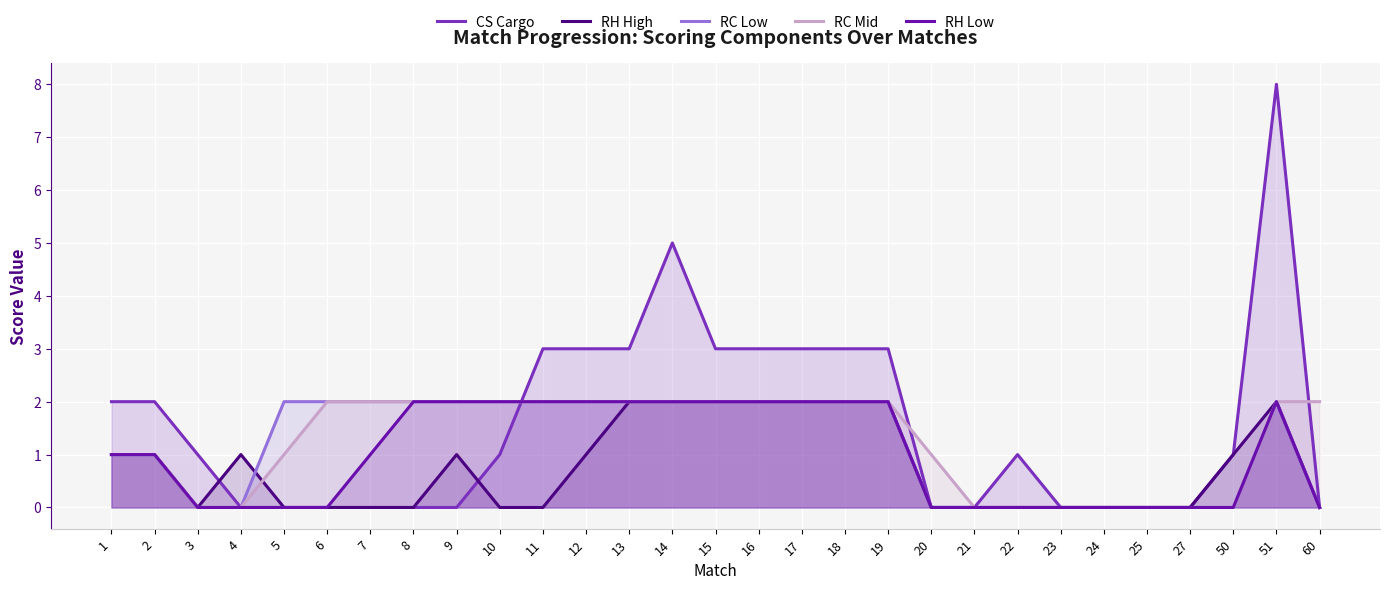

What is the value of the CS Cargo point at the 15th from the left?

3